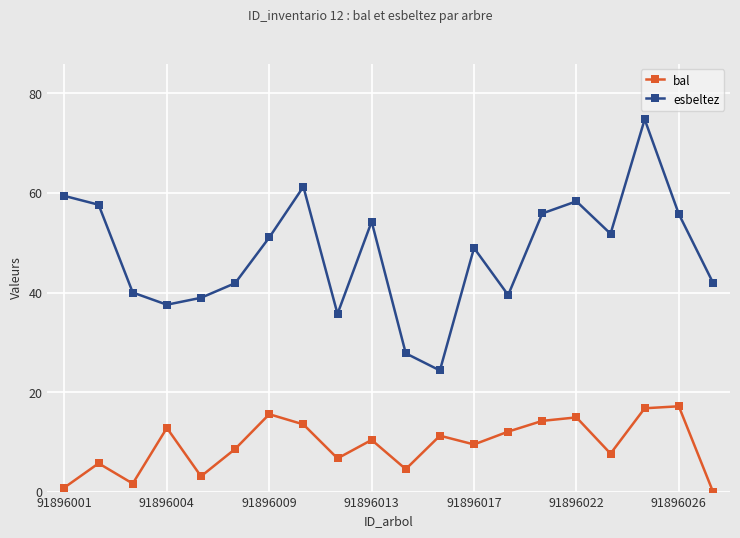

How many lines are shown in the chart?

2